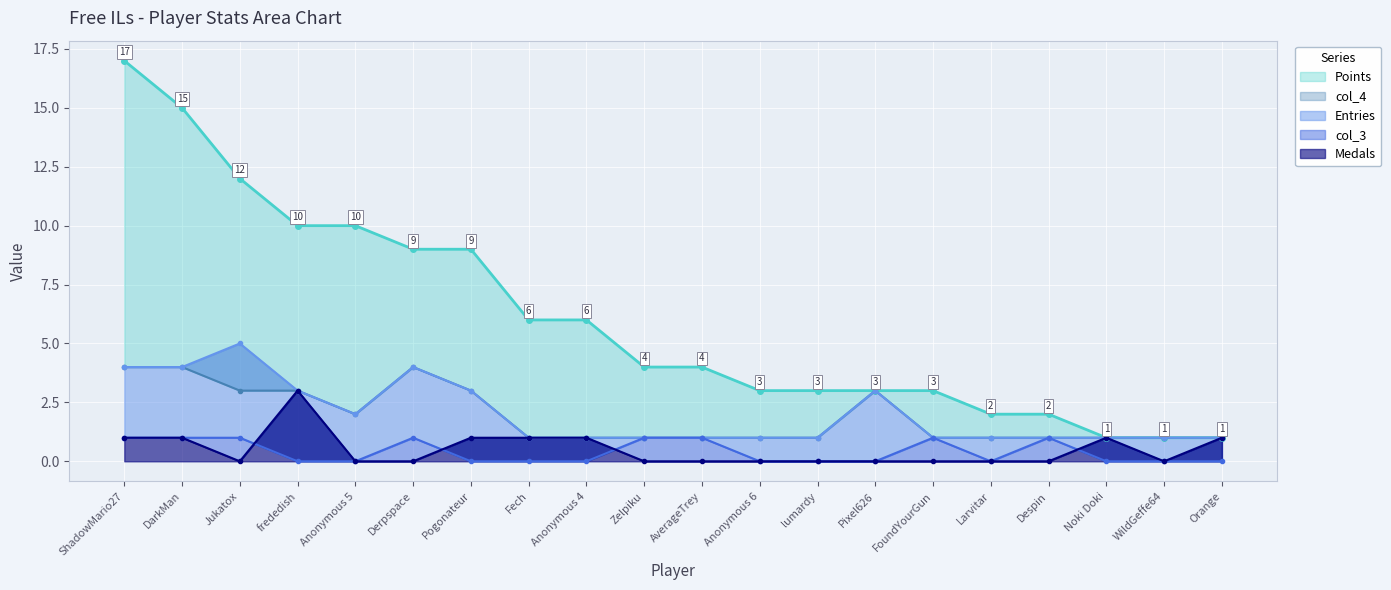

What is the label of the 9th point from the right?

Anonymous 6